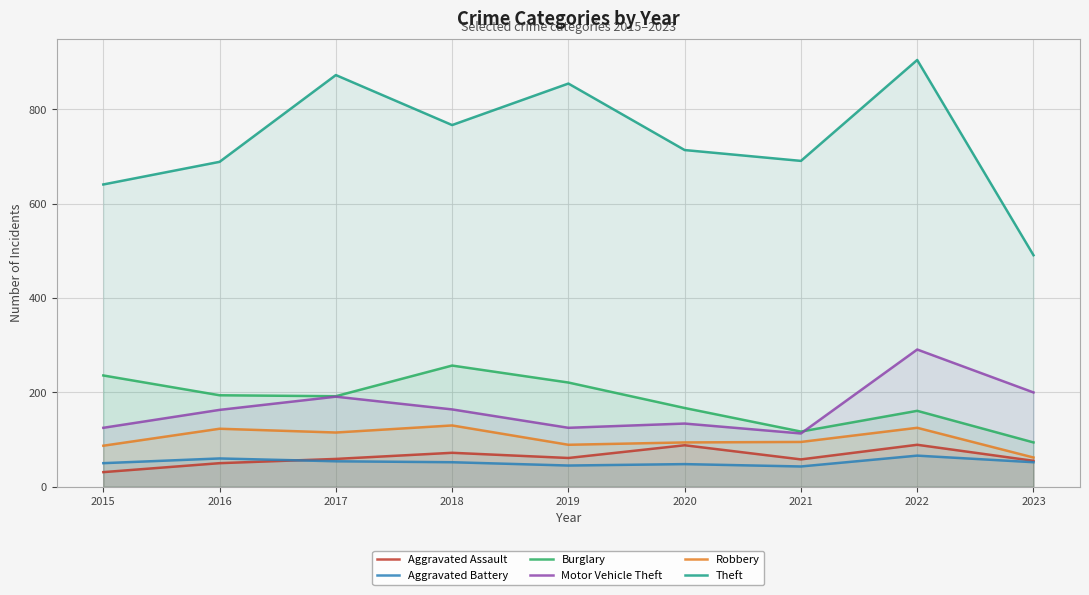

Does the chart display data point markers on the line(s)?

No